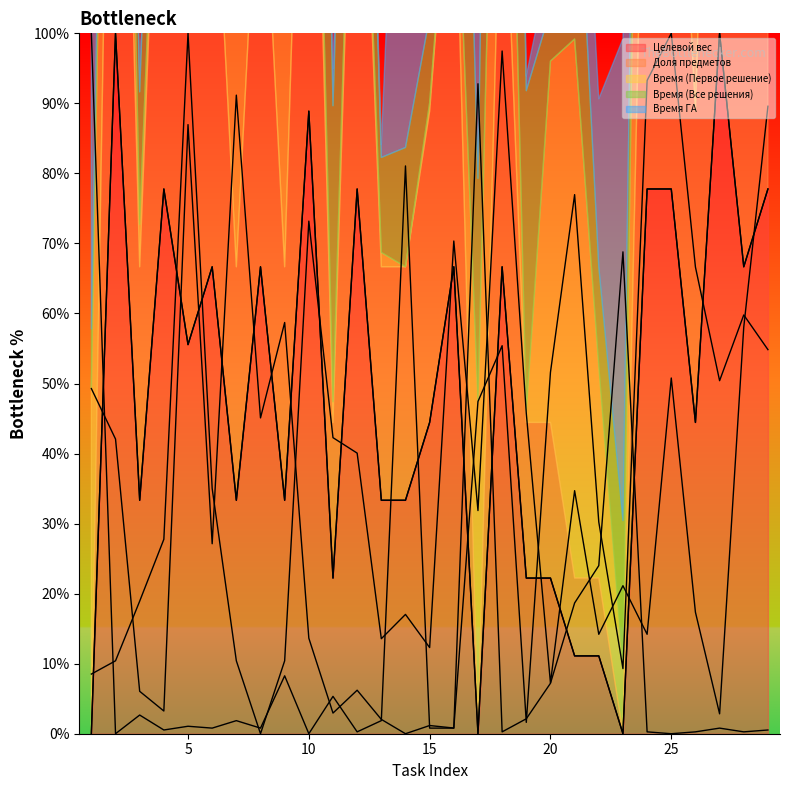

True or false: Время ГА has more than 1 points higher than both neighbors.

True